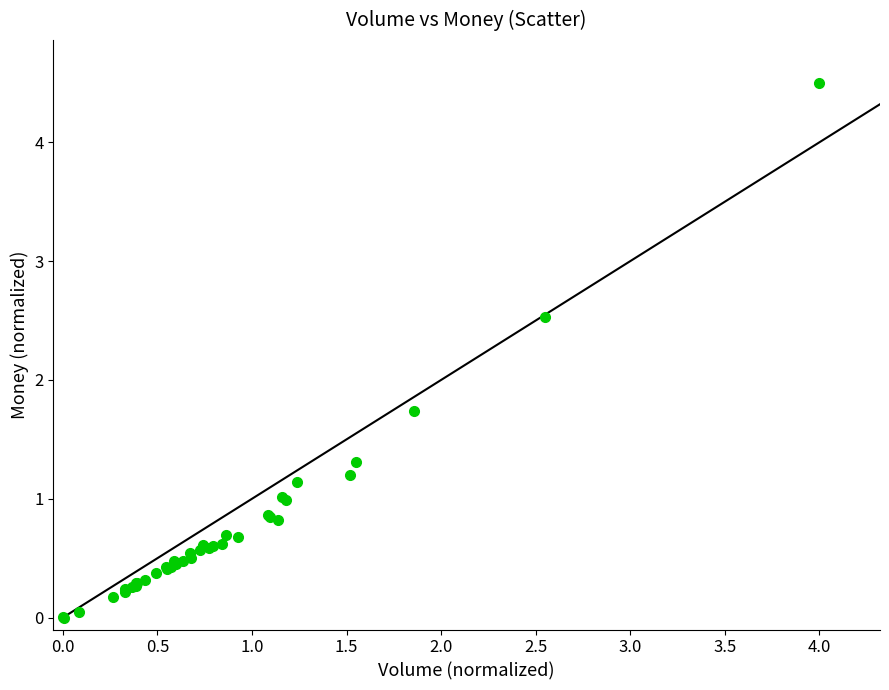

What Y value in the scatter plot is closest to 2?

1.7